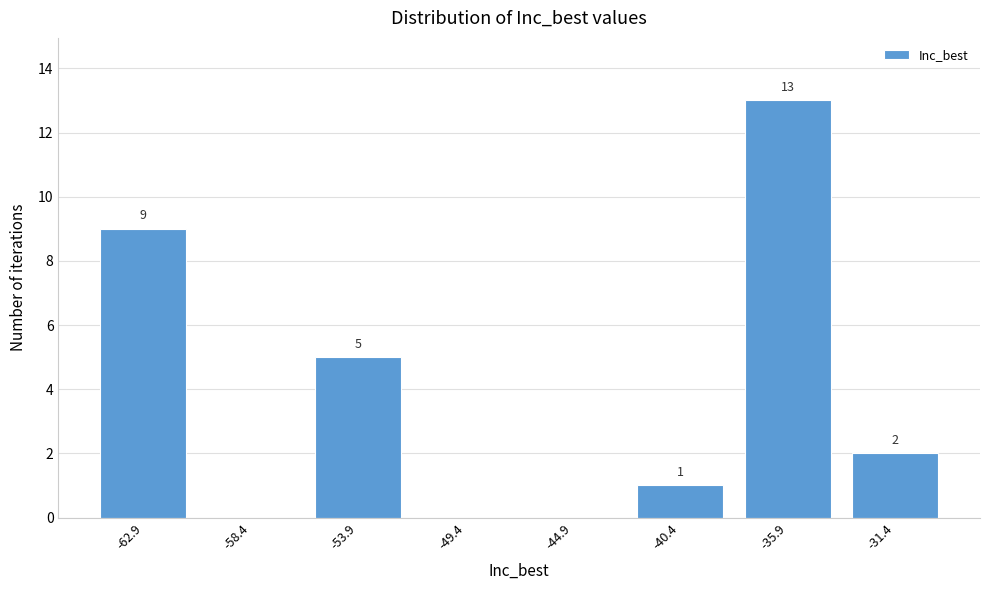

Reading right to left, extract all data points from this chart.

-31.4=2	-35.9=13	-40.4=1	-44.9=0	-49.4=0	-53.9=5	-58.4=0	-62.9=9